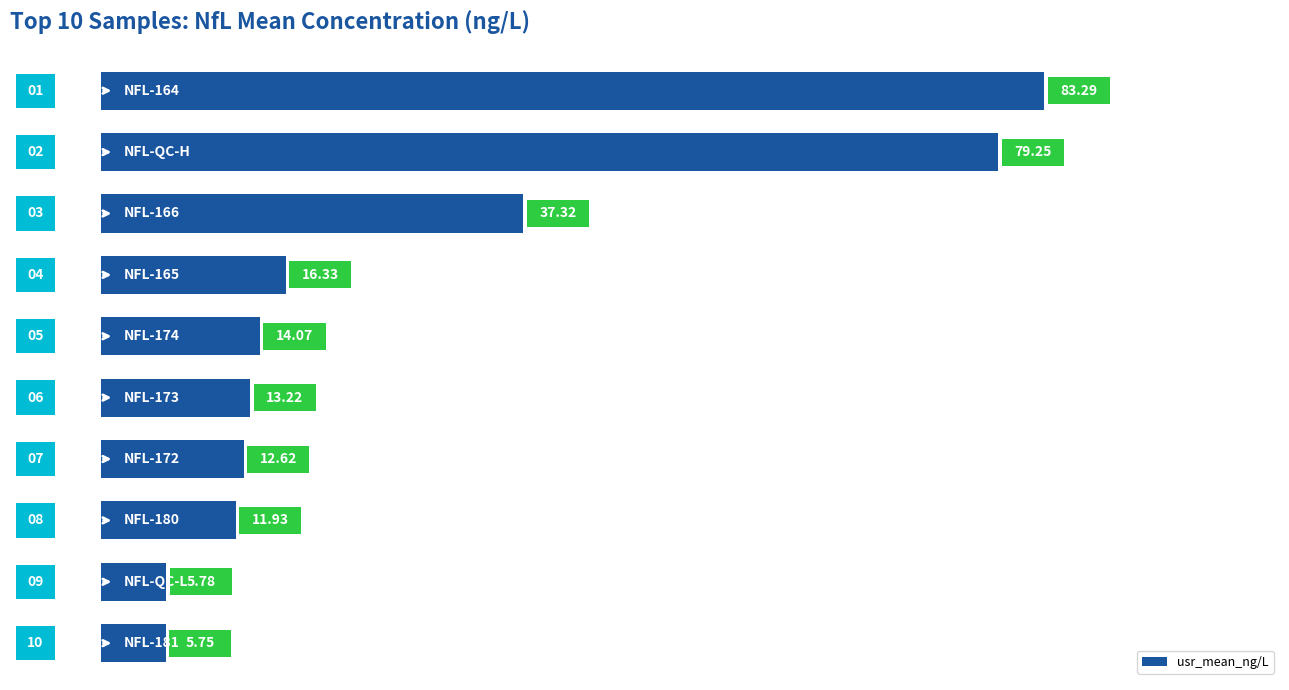

How many data points are less than 14?

5